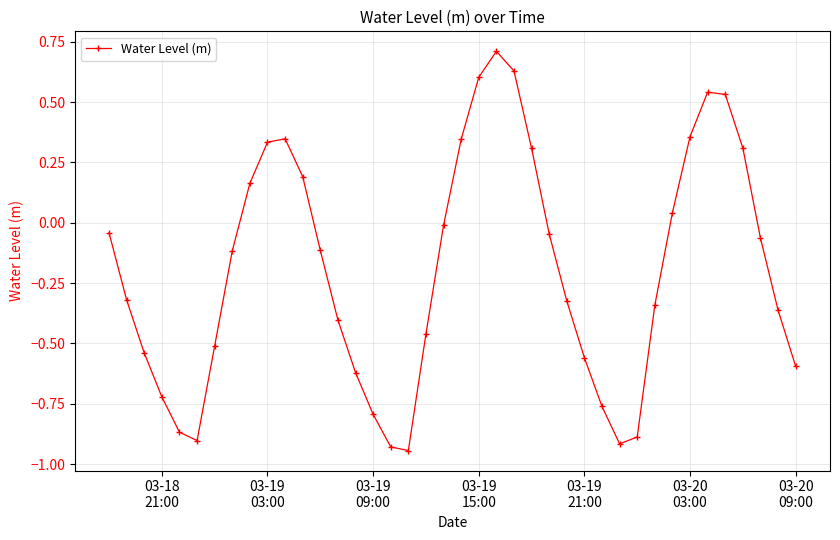

What is the value of the 23rd point from the left?

0.7